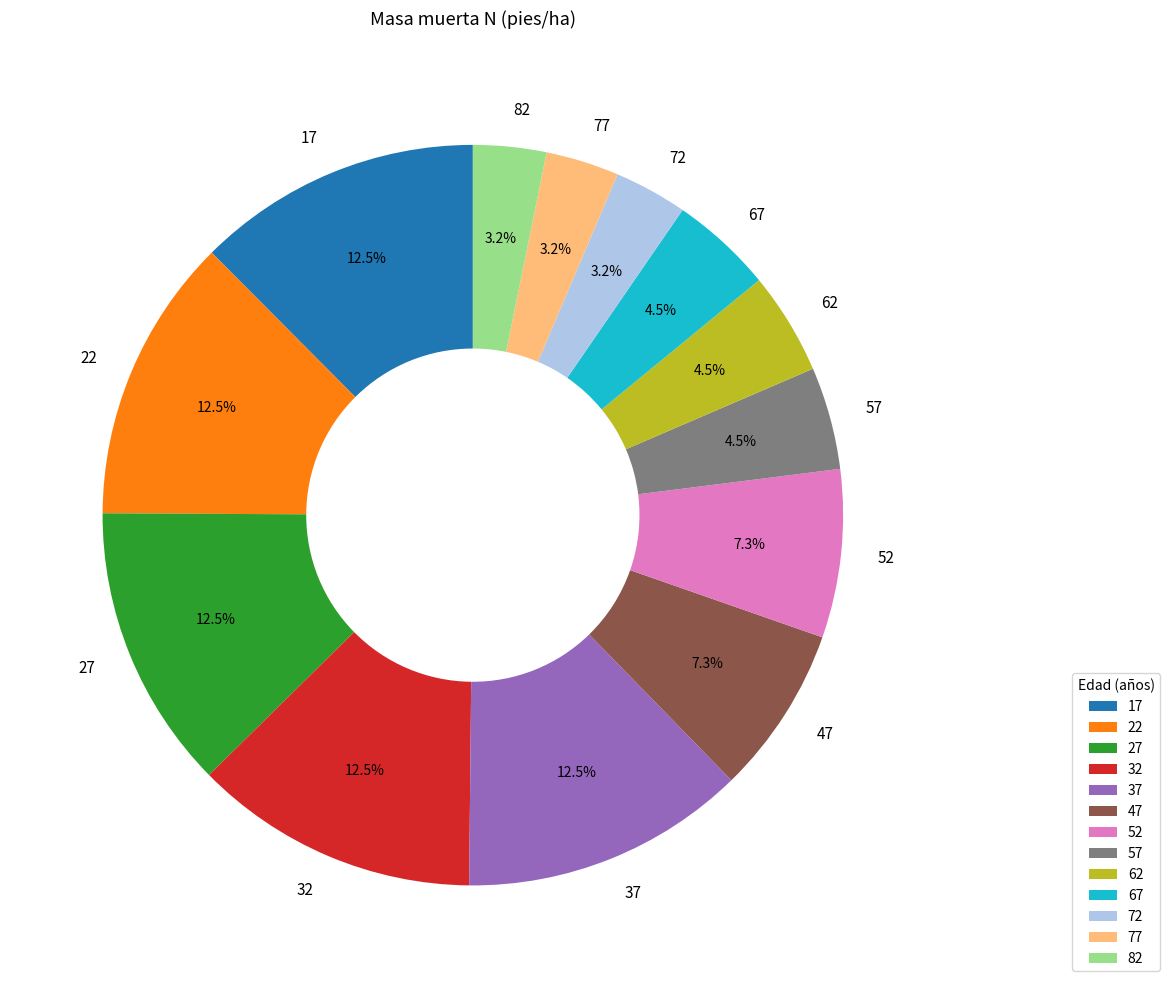

To the nearest percent, what is the difference between the 67 and 47 slice percentages?

3%